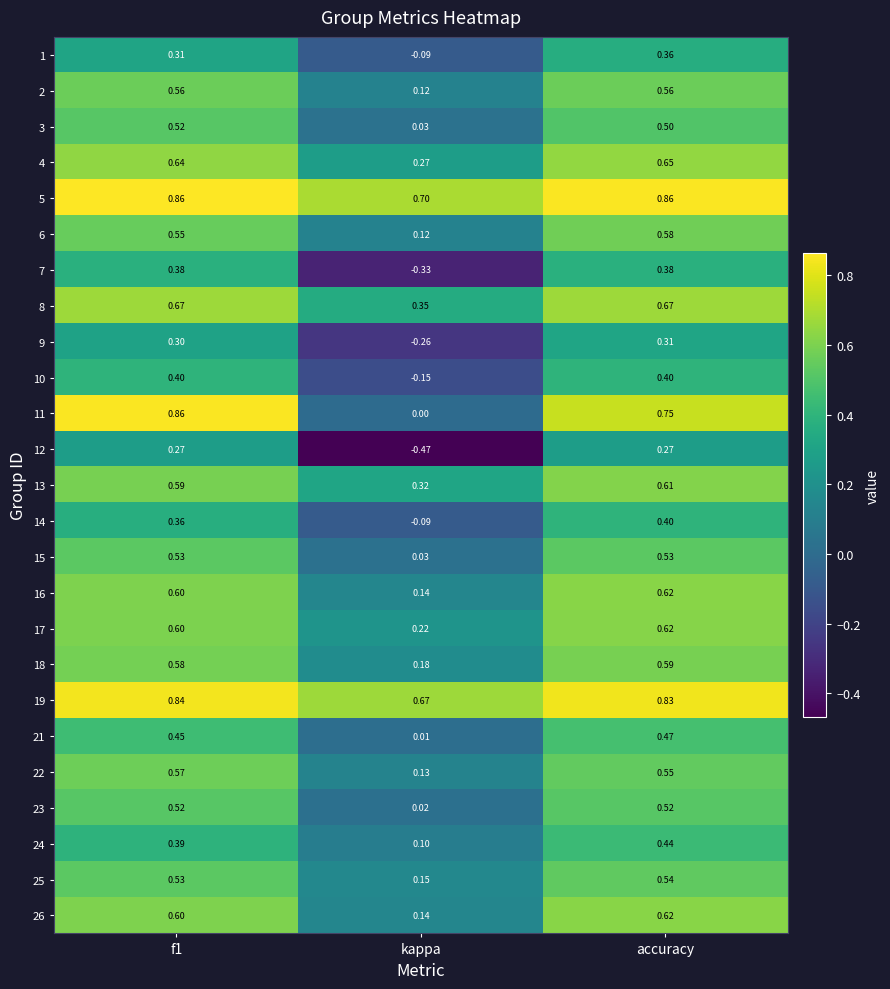

At which label does 26 reach its minimum?

kappa